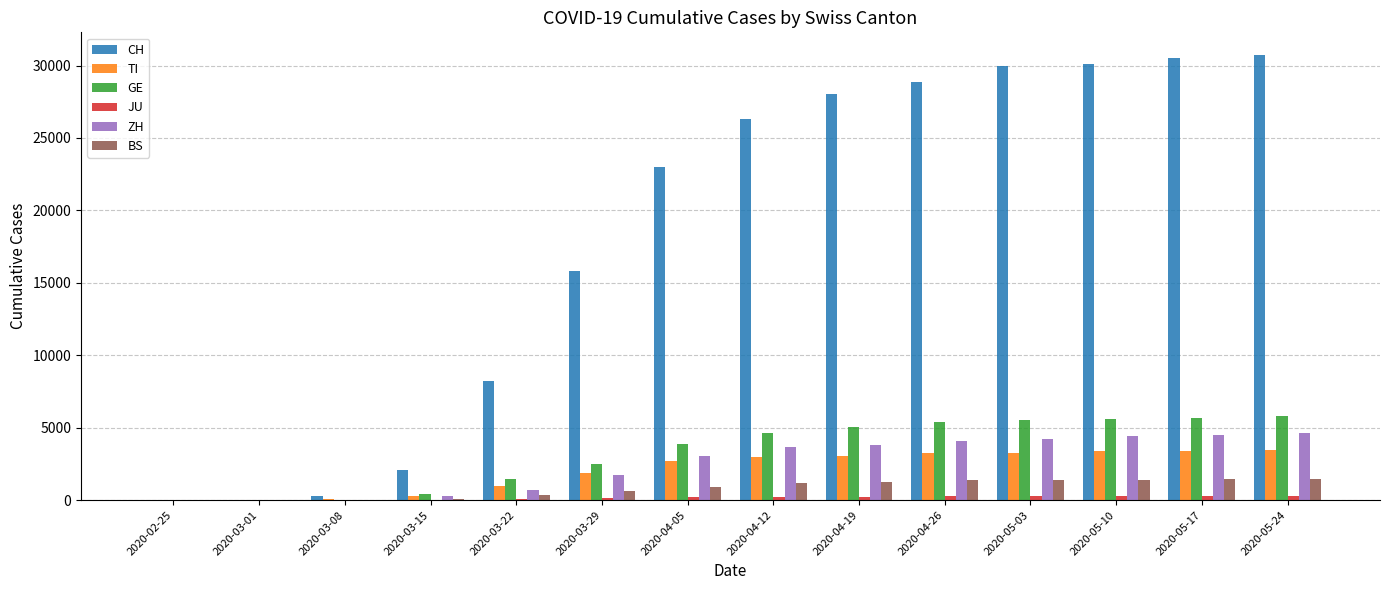

How many categories are shown in the chart?

14